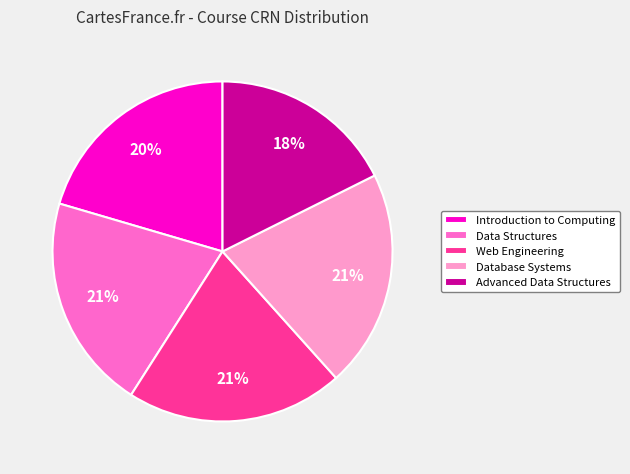

Is the sum of Introduction to Computing and Web Engineering greater than half?

No